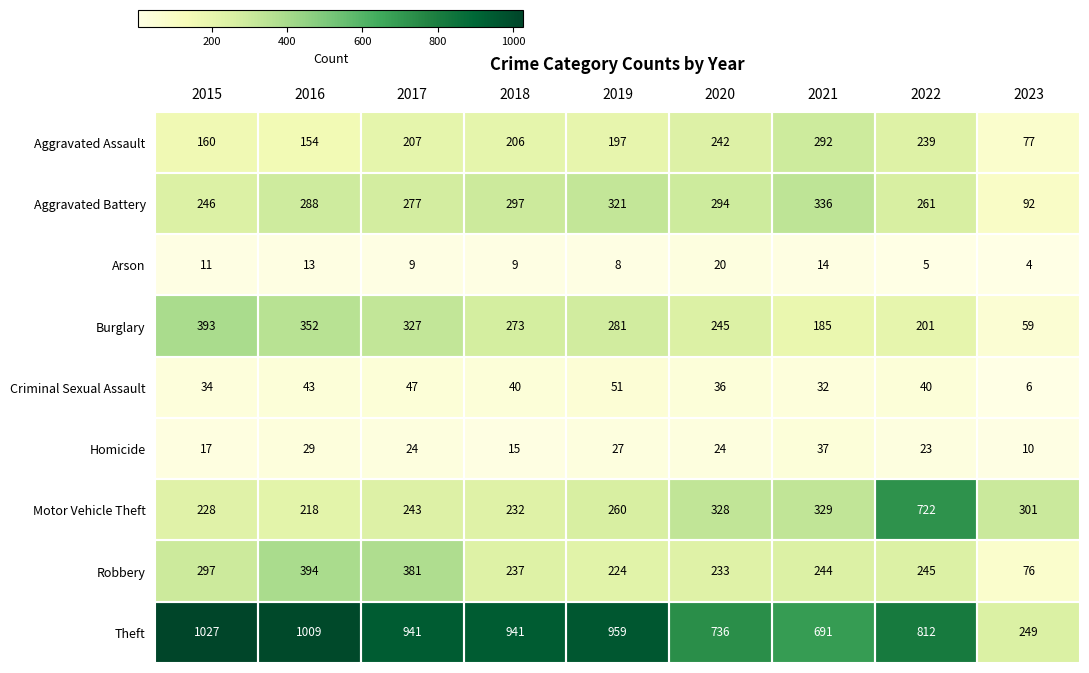

What is the difference between the maximum and minimum values in the Criminal Sexual Assault series?

45